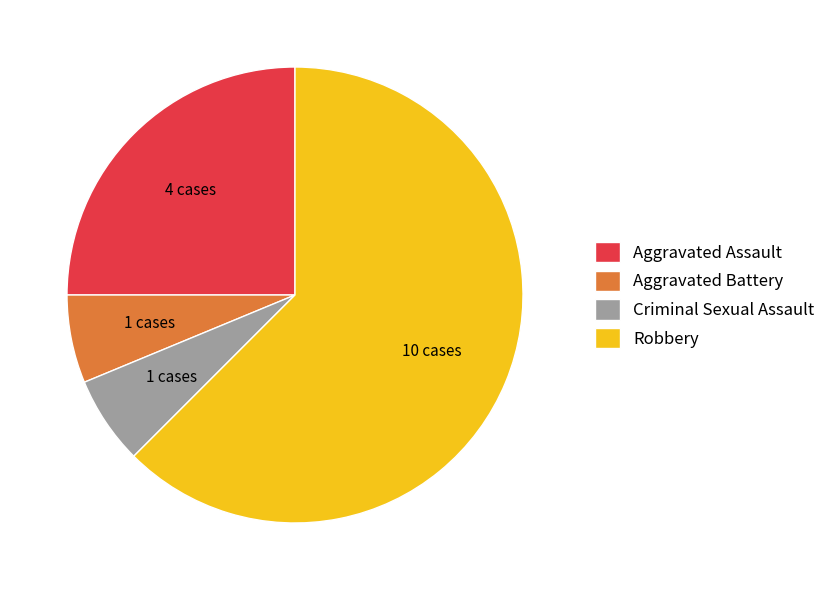

Combined, do Aggravated Battery and Criminal Sexual Assault account for over 50%?

No